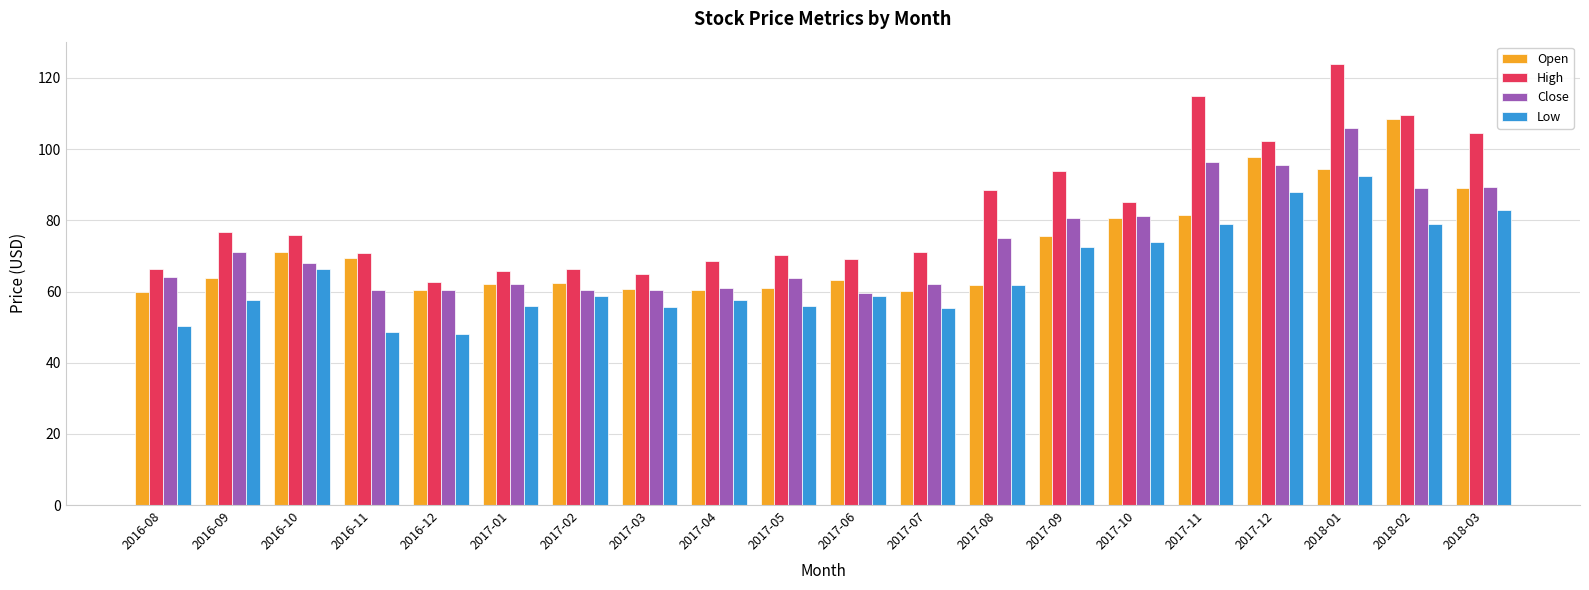

The High series shows 21.0 at 2016-08. True or false?

False